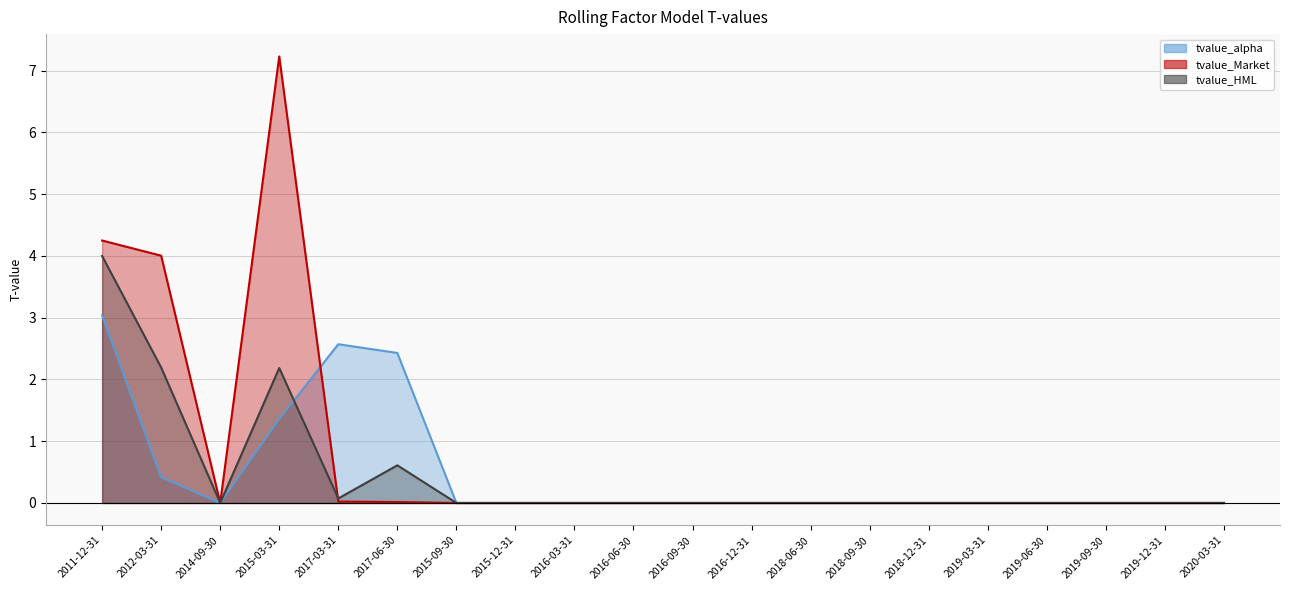

Rank the categories by tvalue_Market (line) value from lowest to highest.

2014-09-30, 2015-09-30, 2015-12-31, 2016-03-31, 2016-06-30, 2016-09-30, 2016-12-31, 2018-06-30, 2018-09-30, 2018-12-31, 2019-03-31, 2019-06-30, 2019-09-30, 2019-12-31, 2020-03-31, 2017-06-30, 2017-03-31, 2012-03-31, 2011-12-31, 2015-03-31